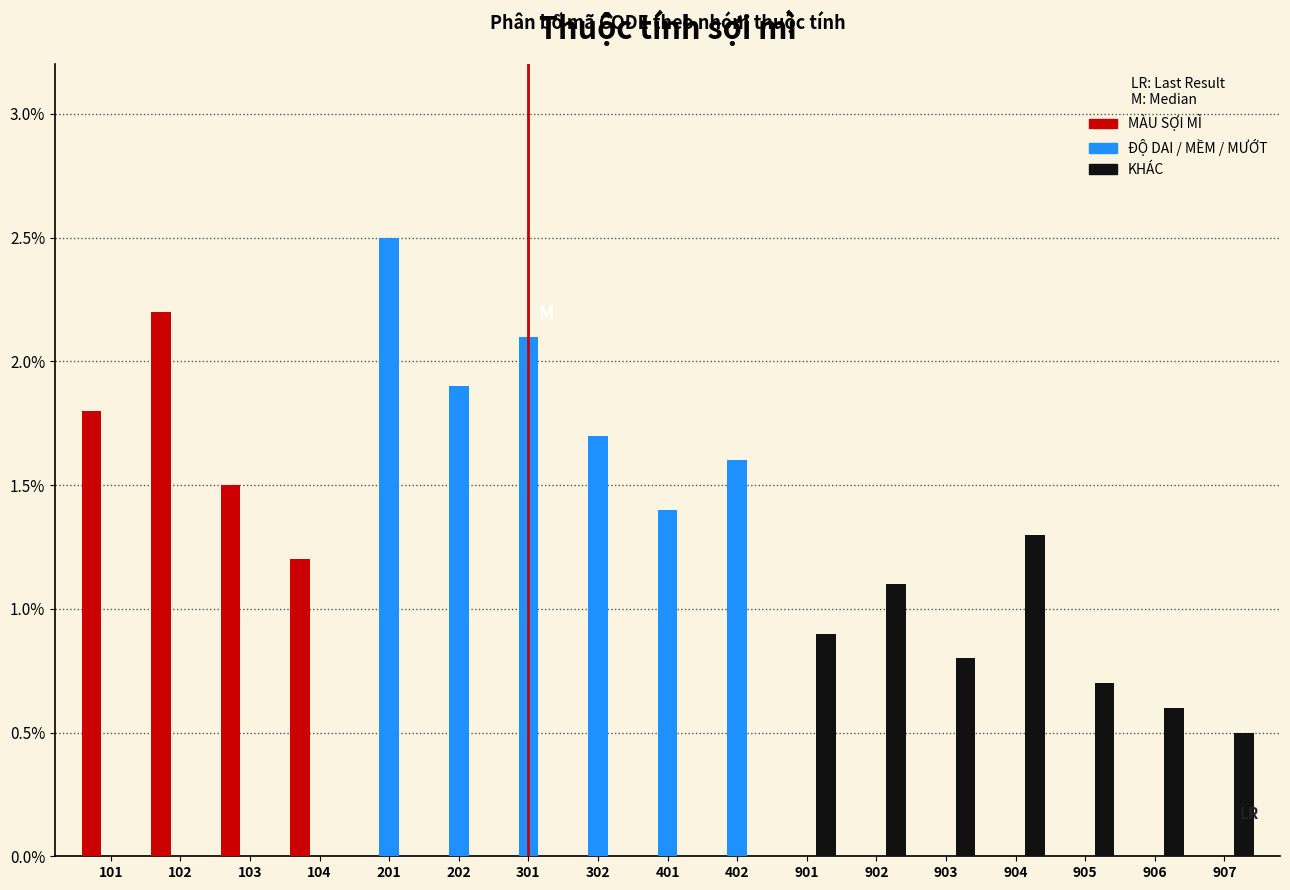

What is the sum of all KHÁC values?

5.9